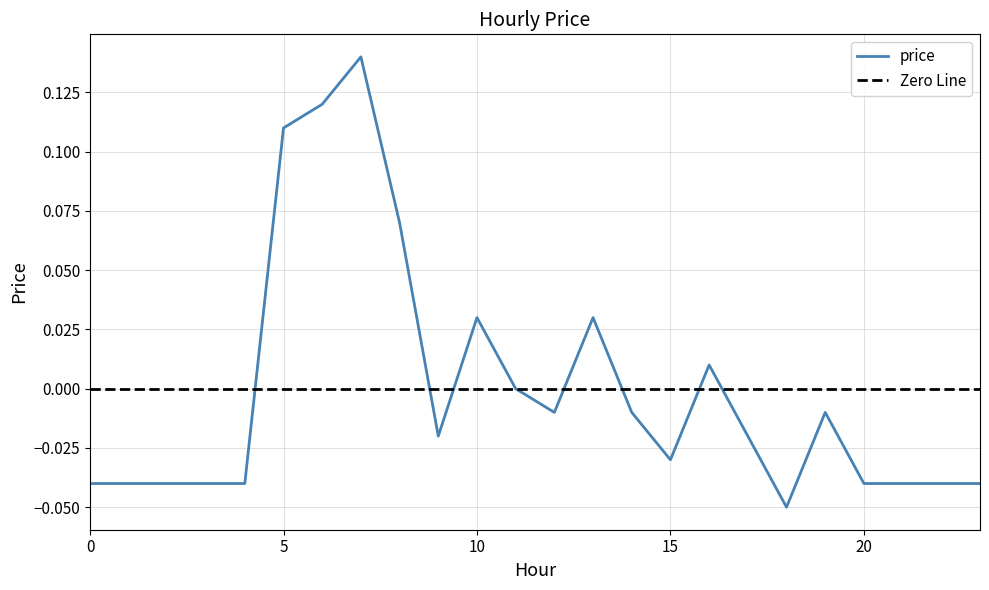

Which label corresponds to the smallest value in the chart?

18